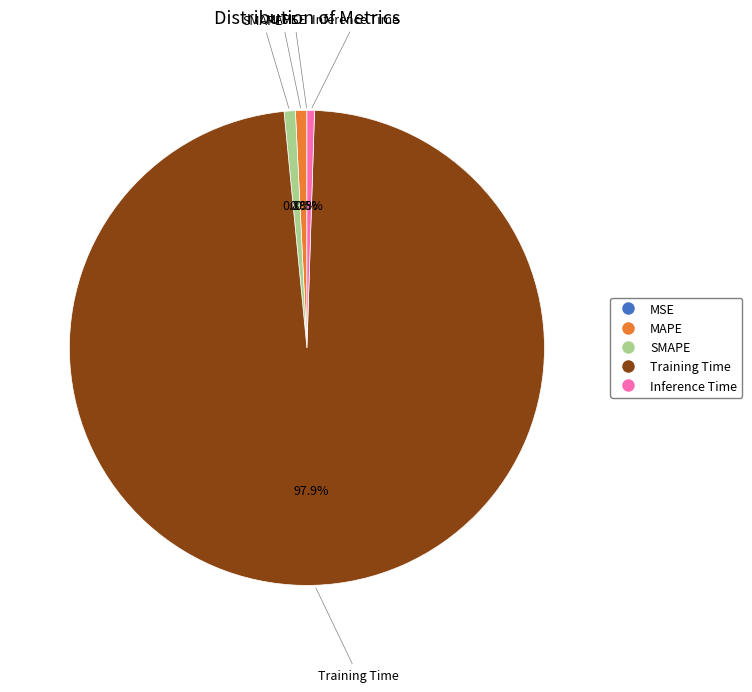

To the nearest percent, what is the average slice percentage?

20%